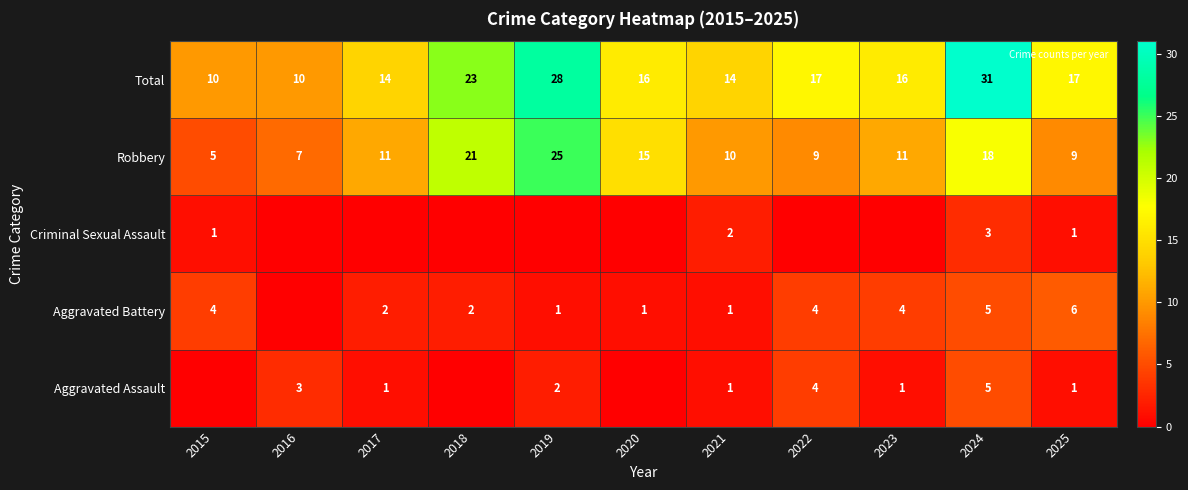

At how many categories does at least one series exceed 29?

1